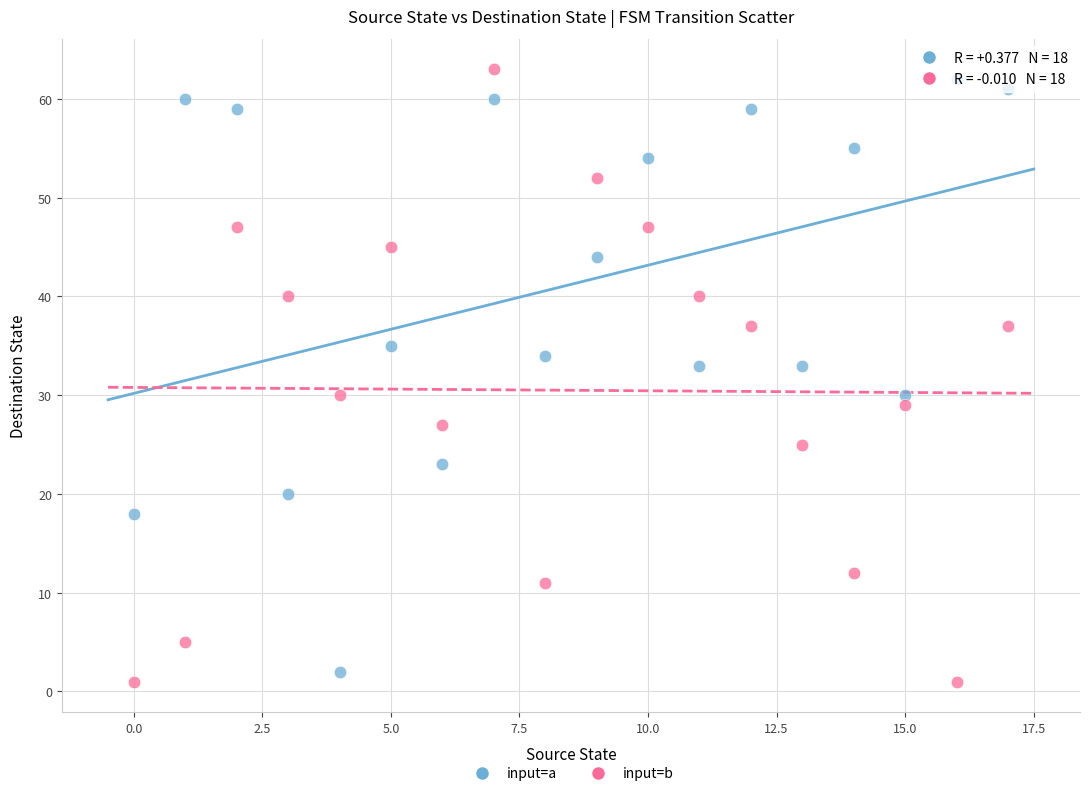

Across all data points, what is the range of Y values (max minus min)?

62